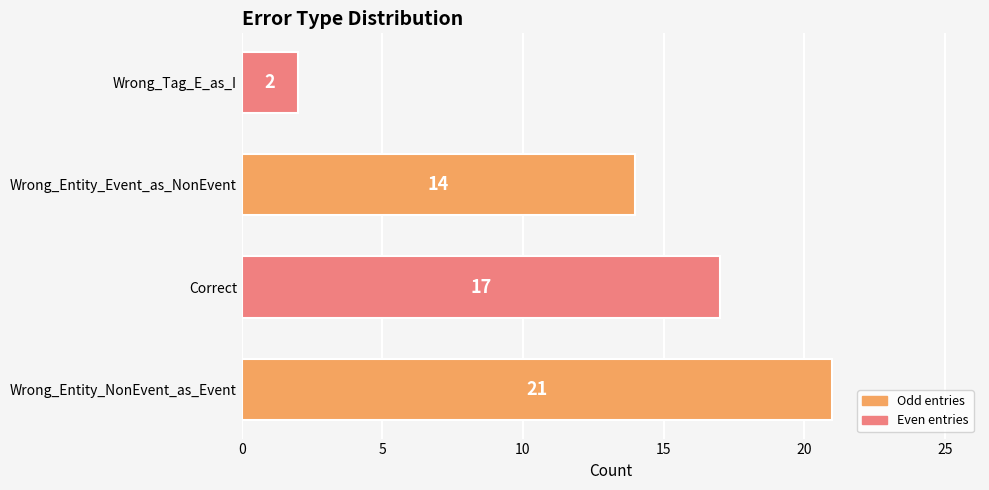

Where is the data nearest to the value 11?

Wrong_Entity_Event_as_NonEvent